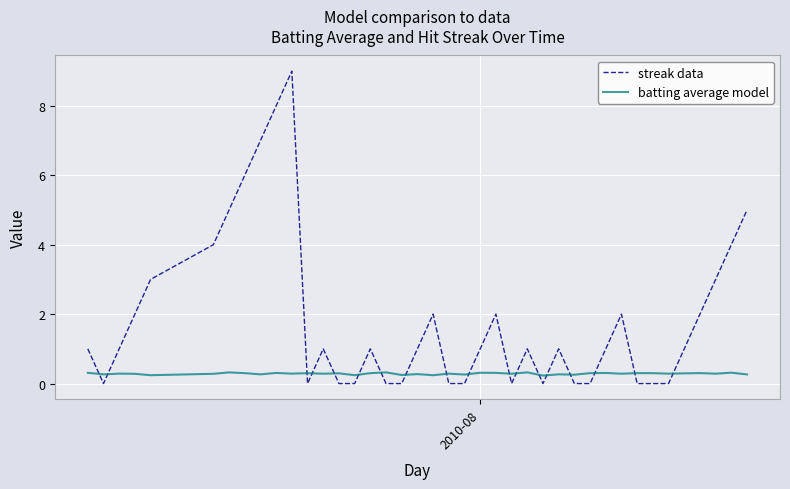

Rank the series by their maximum value, from highest to lowest.

streak data, batting average model